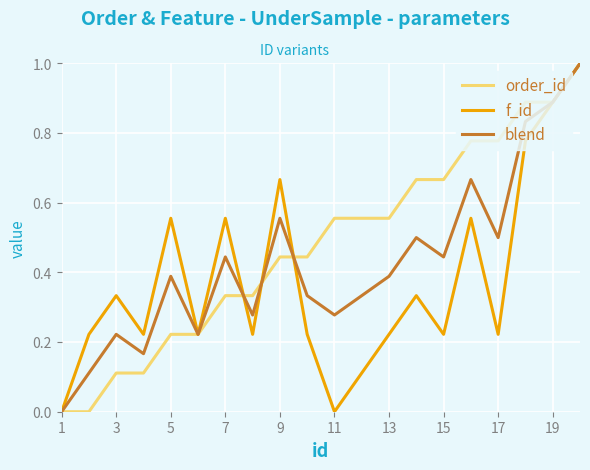

What is the sum of all order_id values?

9.6